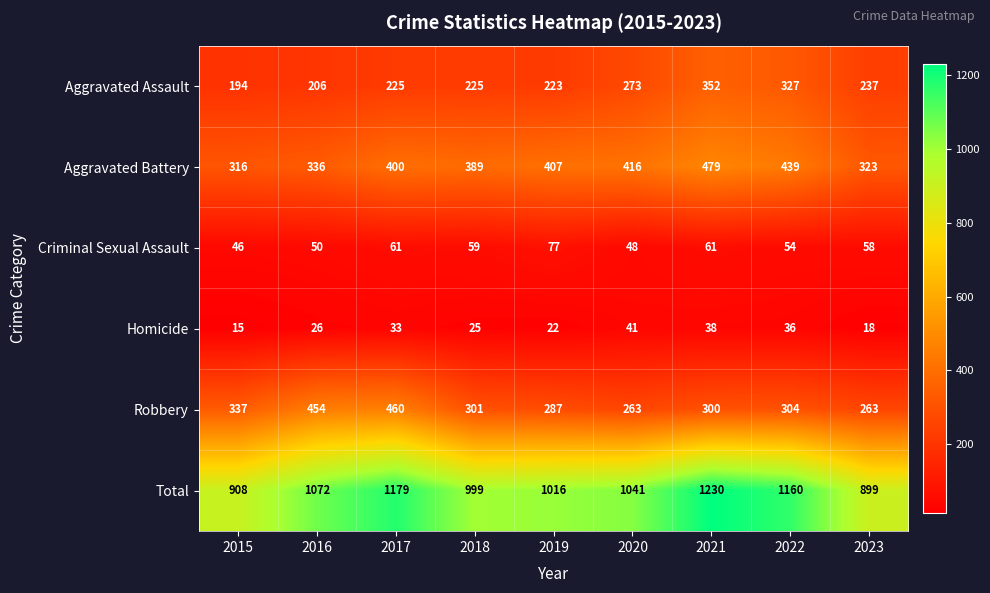

Which category has the highest value across all series?

2021